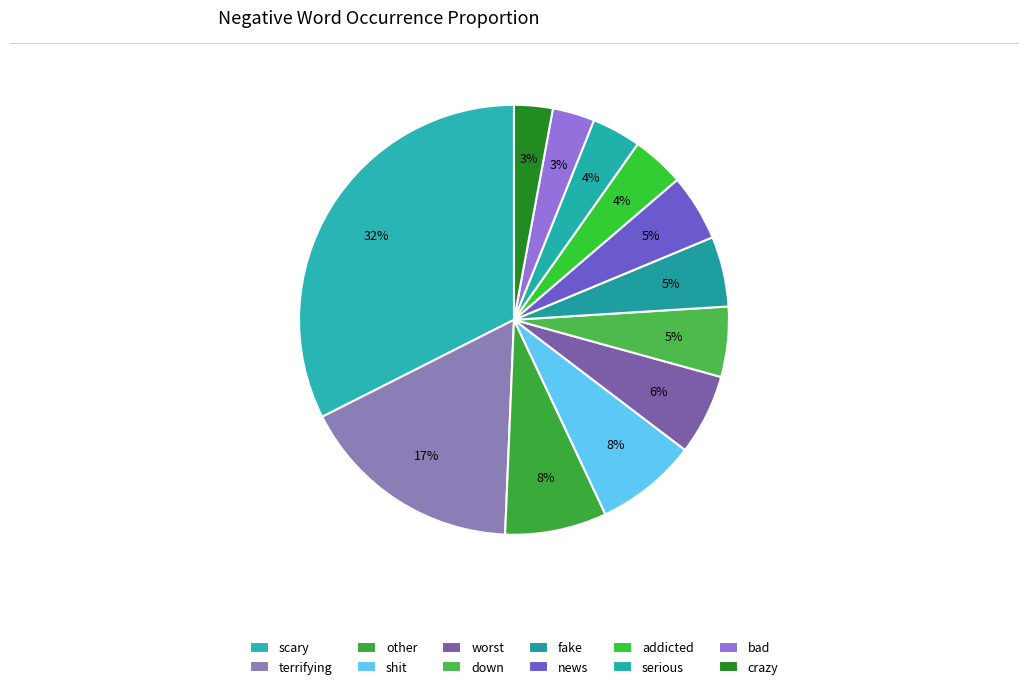

Is bad the majority of the pie?

No